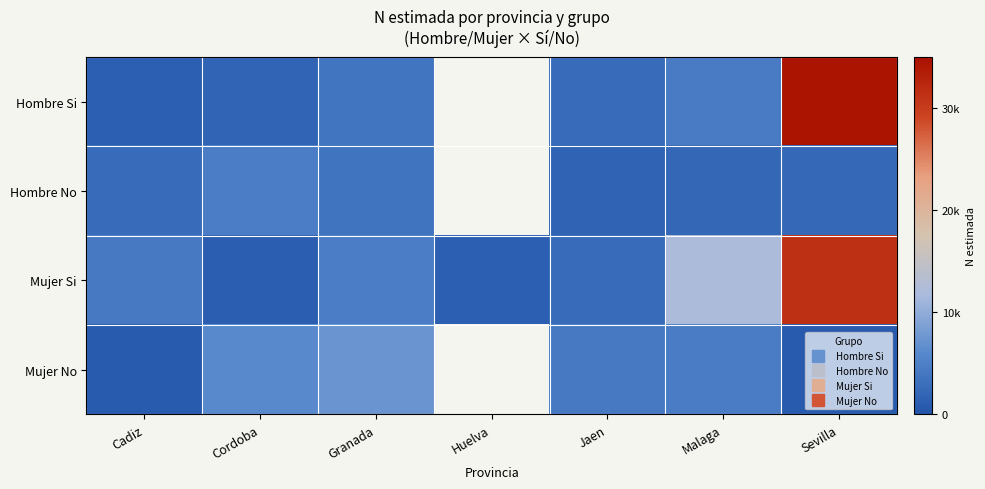

Count the number of categories in the chart.

7